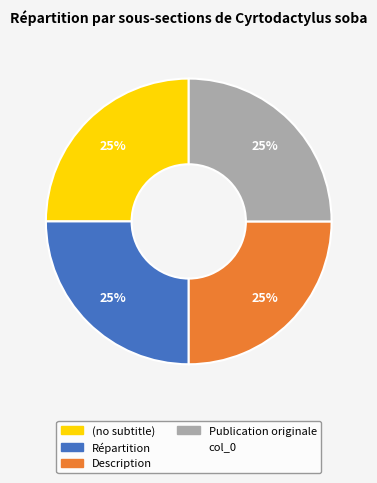

Is there any slice that represents more than half of the pie?

No